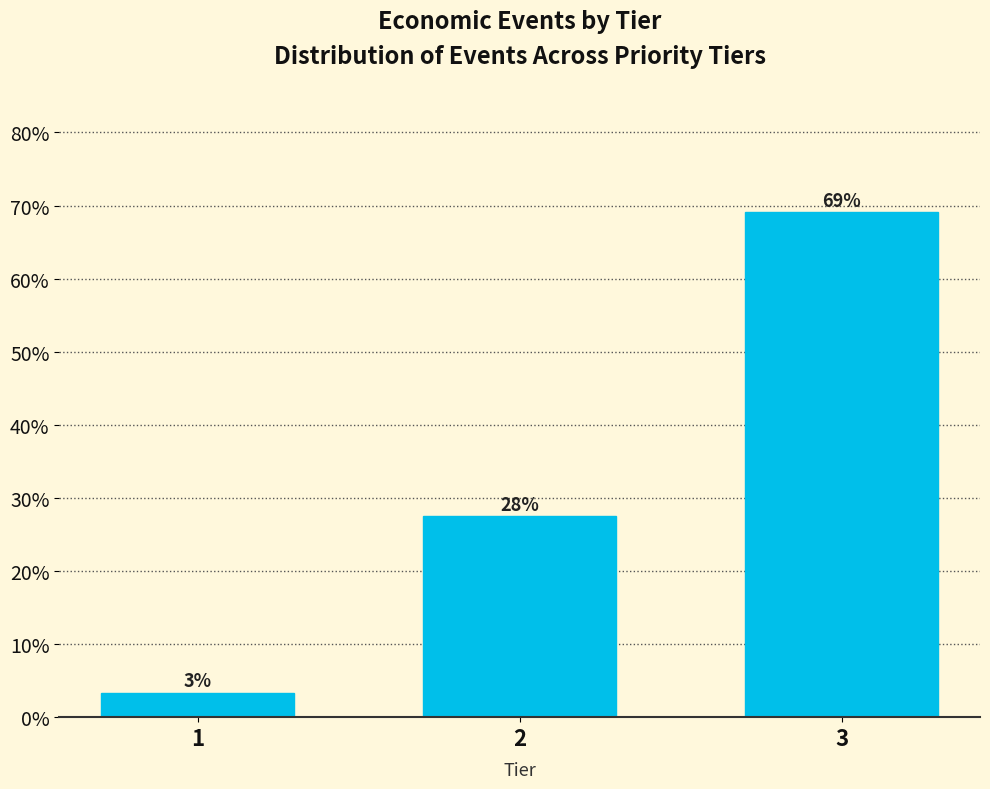

Are the bars horizontal?

No